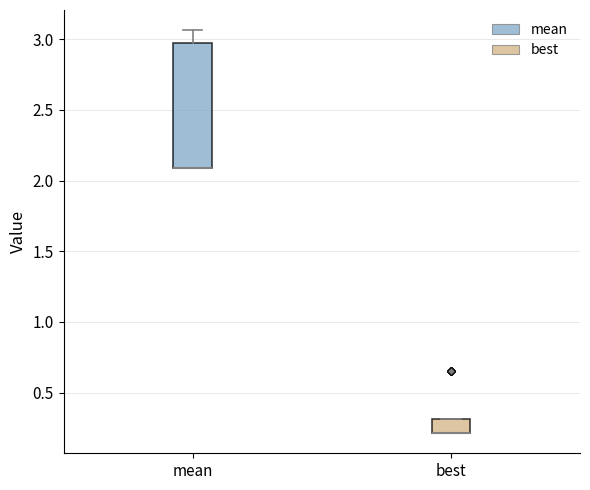

Reading left to right, transcribe this box plot: for each box, give where its median line is, the range the box spans, and where its two whiskers end, as read against the y-axis. The values are not printed on the chart, so give them approximately, as read against the axis.

mean: median 2.10 (drawn on the box's lower edge), box 2.10 to 2.95, whiskers 2.10 to 3.05
best: median 0.20 (drawn on the box's lower edge), box 0.20 to 0.30, whiskers 0.20 to 0.30